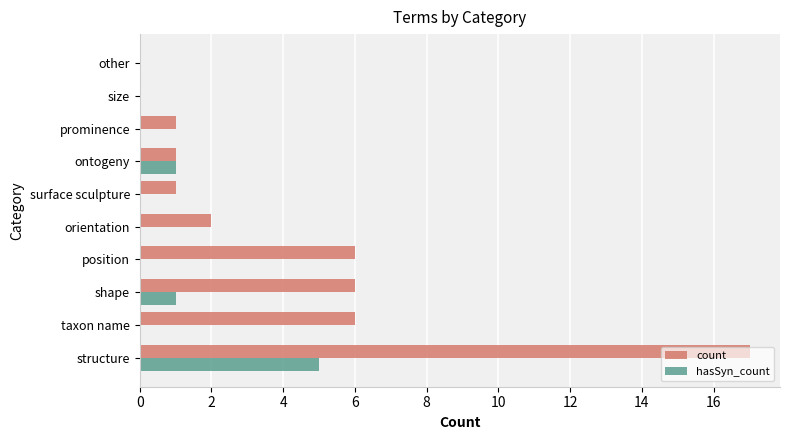

What is the sum of the count values at prominence and orientation?

3